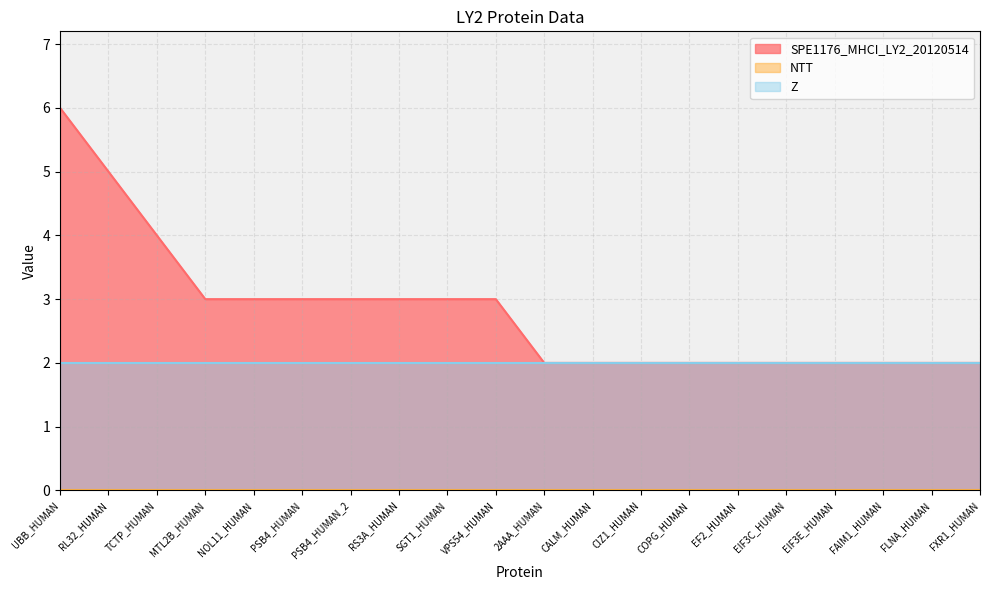

Reading left to right, list all the values displayed in this chart.

SPE1176_MHCI_LY2_20120514: UBB_HUMAN=6	RL32_HUMAN=5	TCTP_HUMAN=4	MTL2B_HUMAN=3	NOL11_HUMAN=3	PSB4_HUMAN=3	PSB4_HUMAN_2=3	RS3A_HUMAN=3	SGT1_HUMAN=3	VPS54_HUMAN=3	2AAA_HUMAN=2	CALM_HUMAN=2	CIZ1_HUMAN=2	COPG_HUMAN=2	EF2_HUMAN=2	EIF3C_HUMAN=2	EIF3E_HUMAN=2	FAIM1_HUMAN=2	FLNA_HUMAN=2	FXR1_HUMAN=2
NTT: UBB_HUMAN=0	RL32_HUMAN=0	TCTP_HUMAN=0	MTL2B_HUMAN=0	NOL11_HUMAN=0	PSB4_HUMAN=0	PSB4_HUMAN_2=0	RS3A_HUMAN=0	SGT1_HUMAN=0	VPS54_HUMAN=0	2AAA_HUMAN=0	CALM_HUMAN=0	CIZ1_HUMAN=0	COPG_HUMAN=0	EF2_HUMAN=0	EIF3C_HUMAN=0	EIF3E_HUMAN=0	FAIM1_HUMAN=0	FLNA_HUMAN=0	FXR1_HUMAN=0
Z: UBB_HUMAN=2	RL32_HUMAN=2	TCTP_HUMAN=2	MTL2B_HUMAN=2	NOL11_HUMAN=2	PSB4_HUMAN=2	PSB4_HUMAN_2=2	RS3A_HUMAN=2	SGT1_HUMAN=2	VPS54_HUMAN=2	2AAA_HUMAN=2	CALM_HUMAN=2	CIZ1_HUMAN=2	COPG_HUMAN=2	EF2_HUMAN=2	EIF3C_HUMAN=2	EIF3E_HUMAN=2	FAIM1_HUMAN=2	FLNA_HUMAN=2	FXR1_HUMAN=2